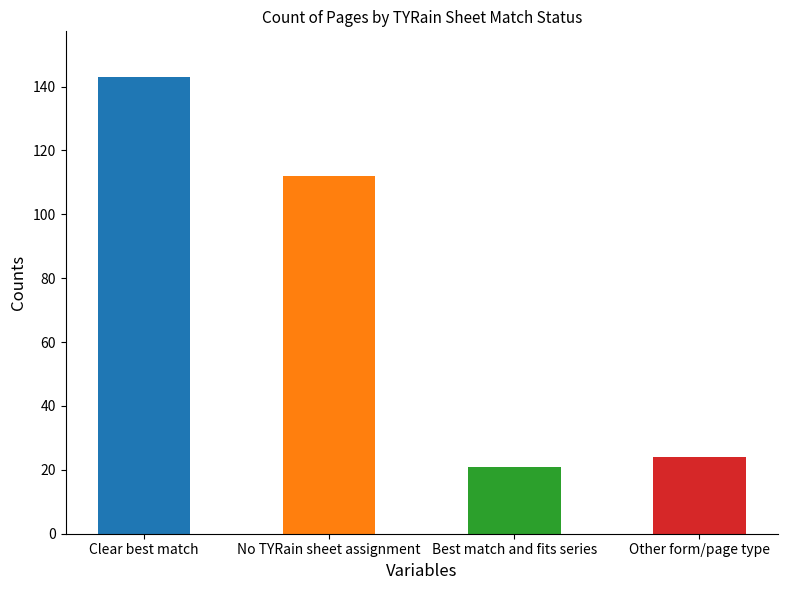

The value at Best match and fits series is 30. True or false?

False